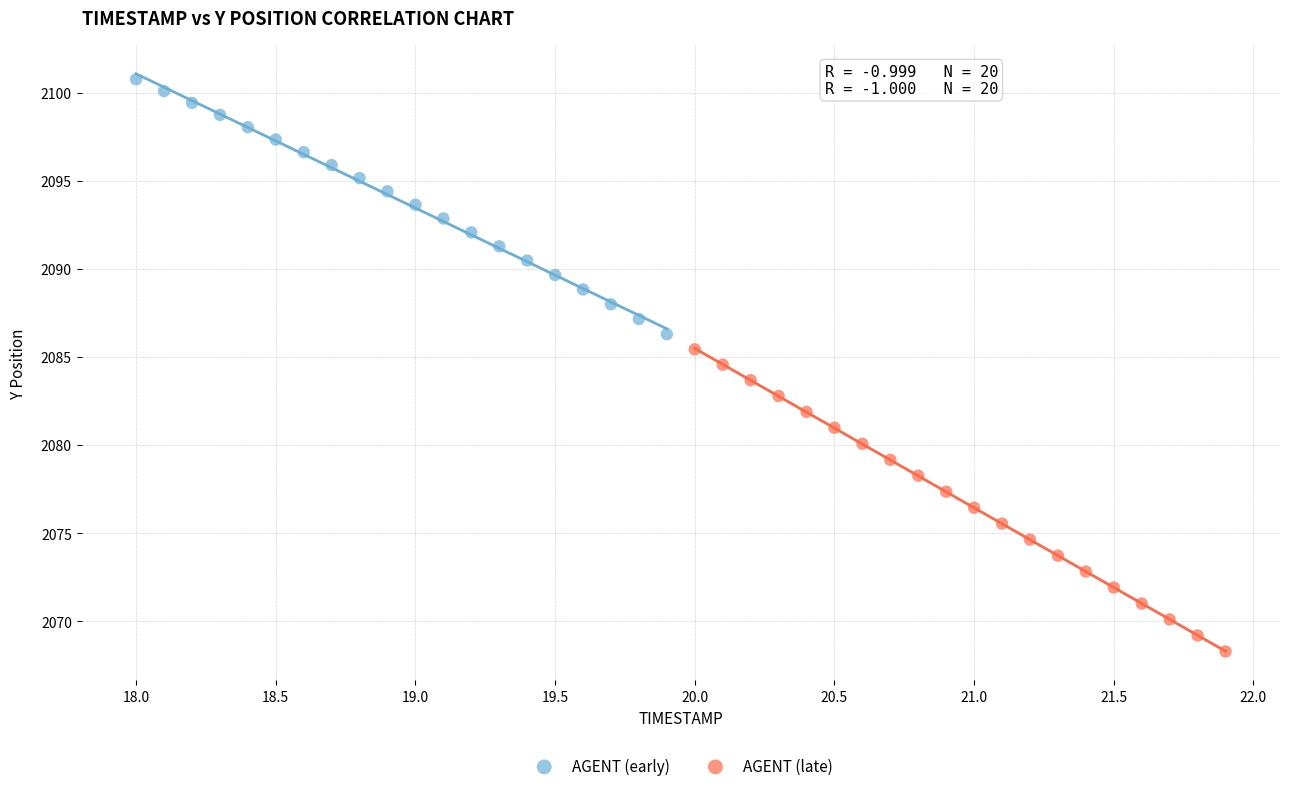

Which series reaches the maximum Y coordinate?

AGENT (early)